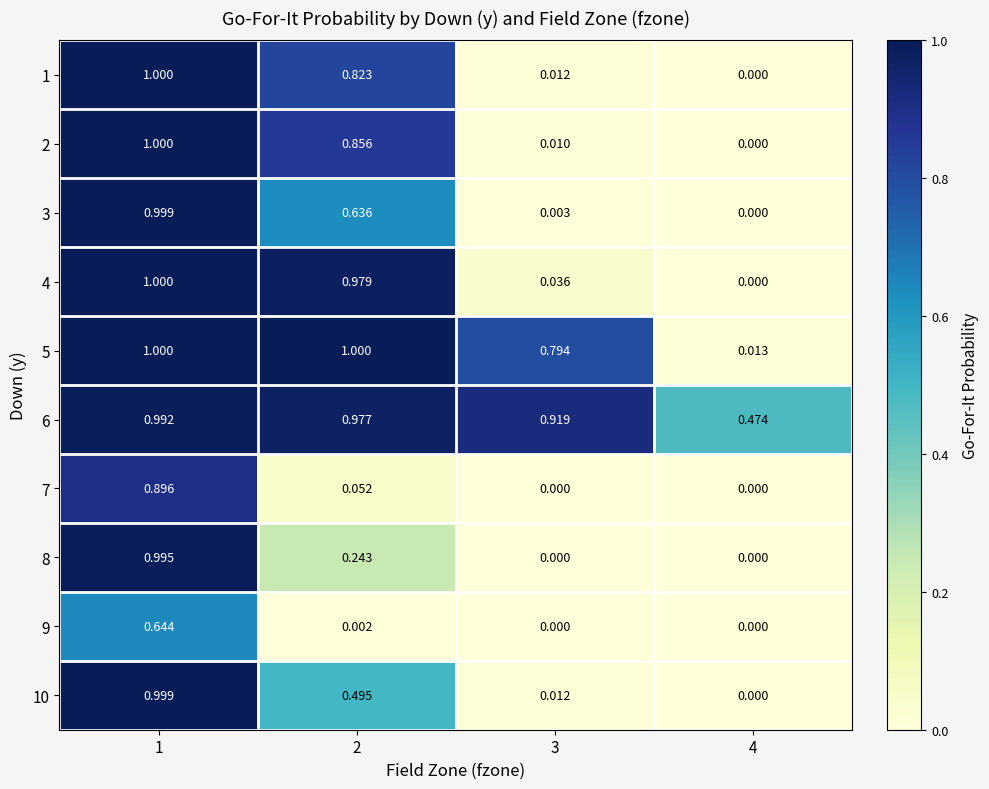

Is the value of 2 at 4 greater than the value of 6 at 3?

No